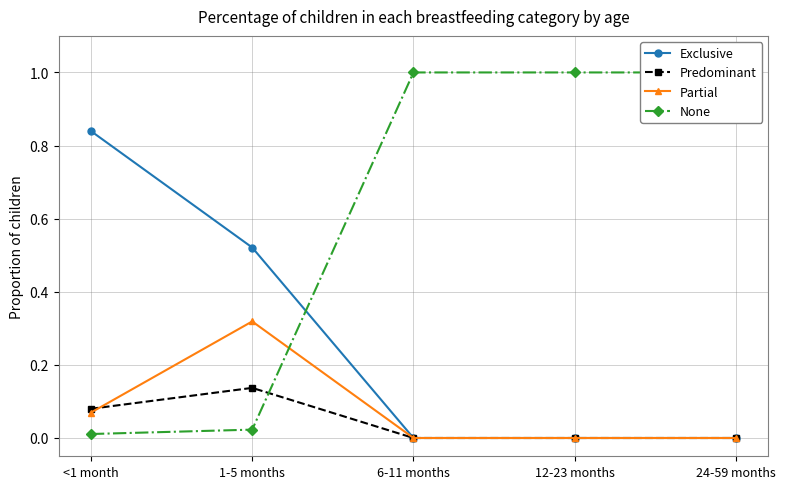

The Predominant series shows 0.1 at 6-11 months. True or false?

False